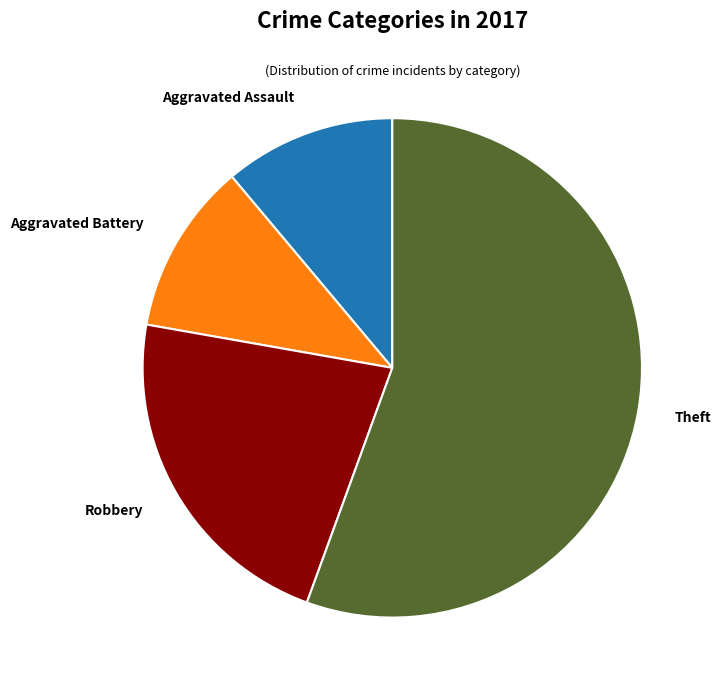

What is the largest slice in the pie chart?

Theft